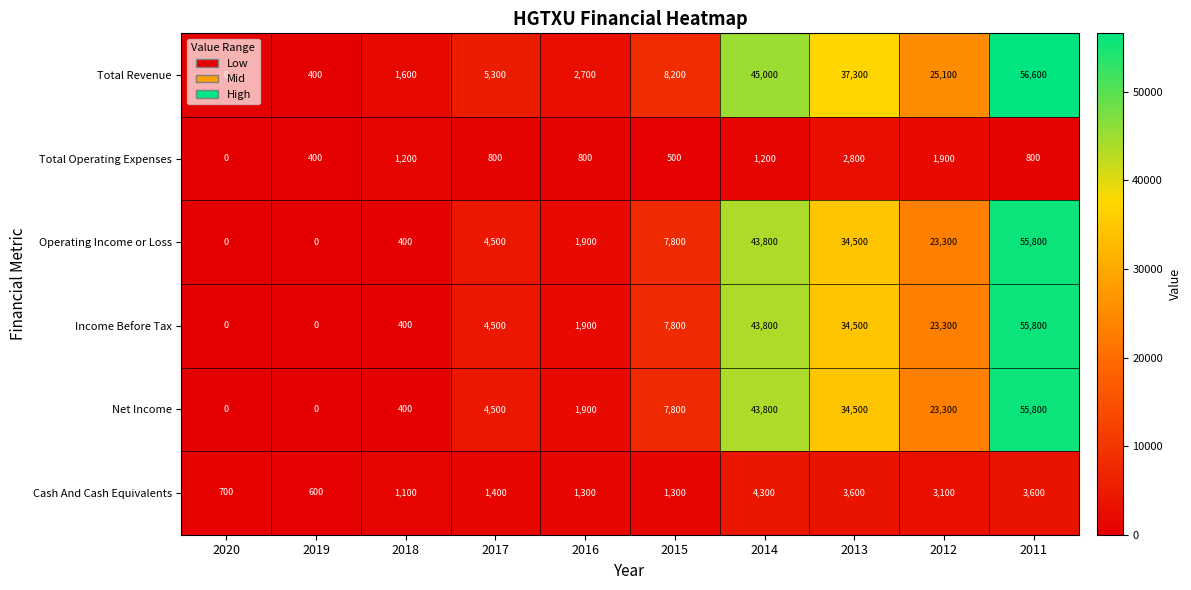

At which label does Total Revenue reach its peak?

2011